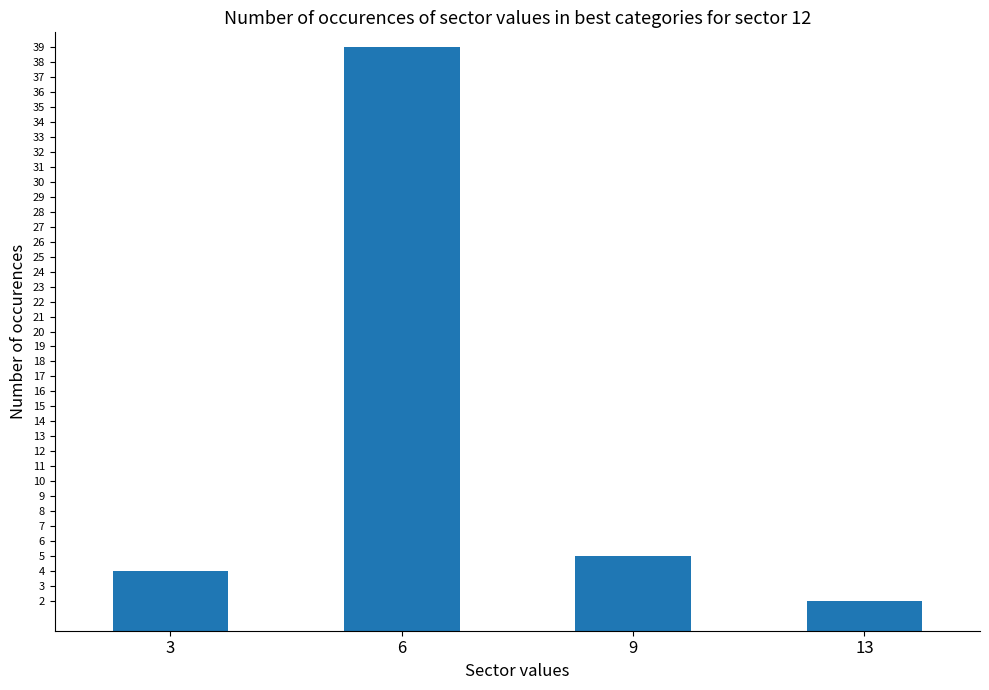

Is it true that the value at 6 is 51?

False